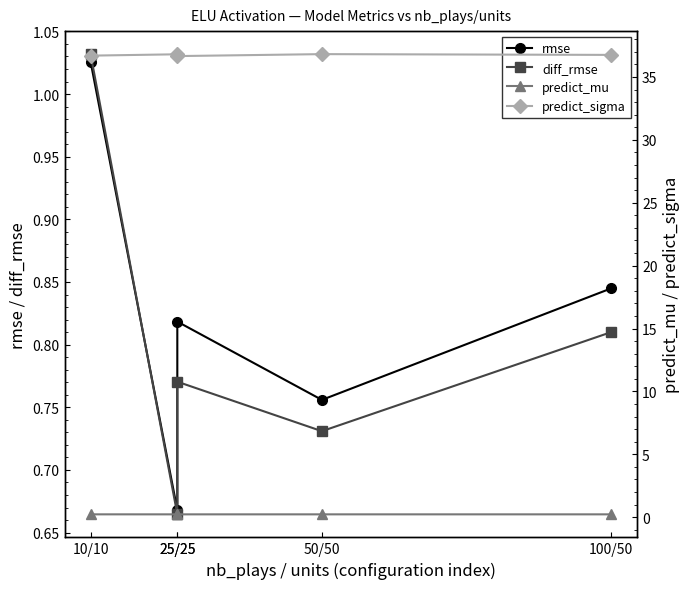

At which label does rmse reach its peak?

10/10